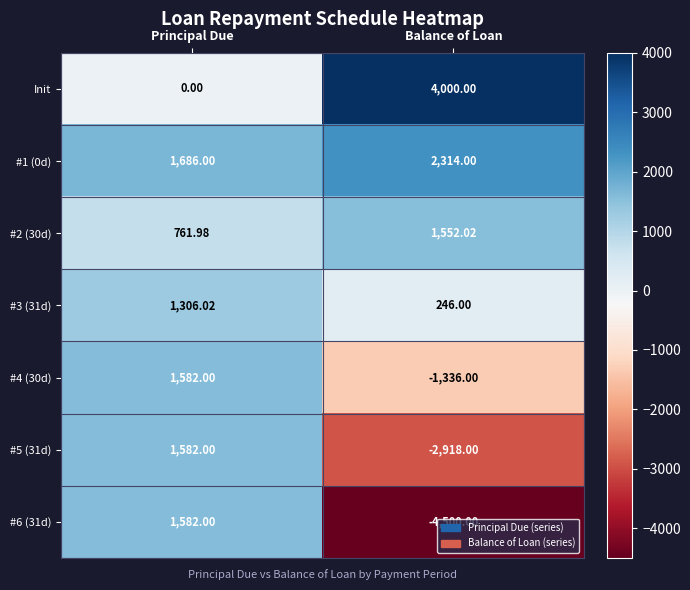

Is the value of #6 (31d) at Balance of Loan greater than the value of #4 (30d) at Principal Due?

No